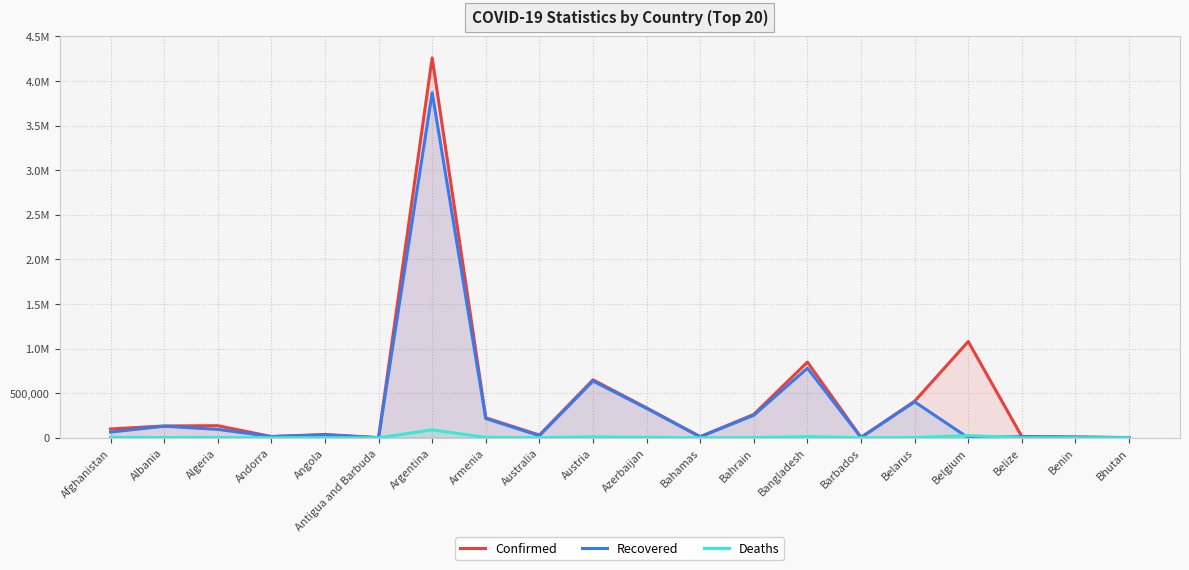

What is the sum of all Recovered values?

6880927